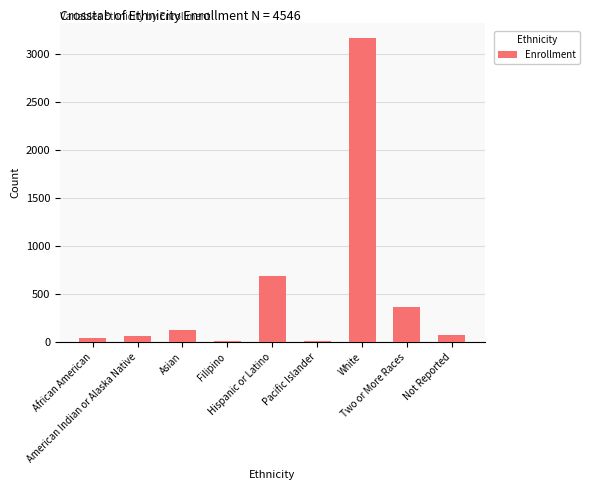

How many data points does each series have?

9